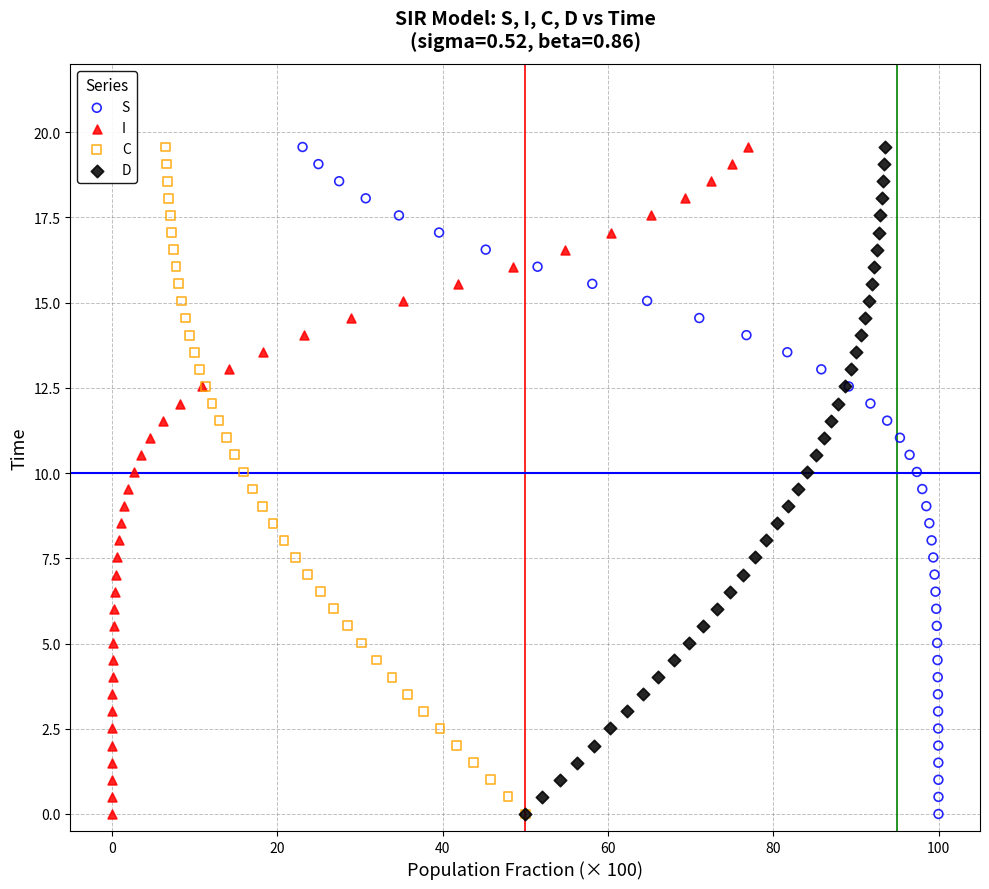

What are all the series names shown in the legend?

S, I, C, D